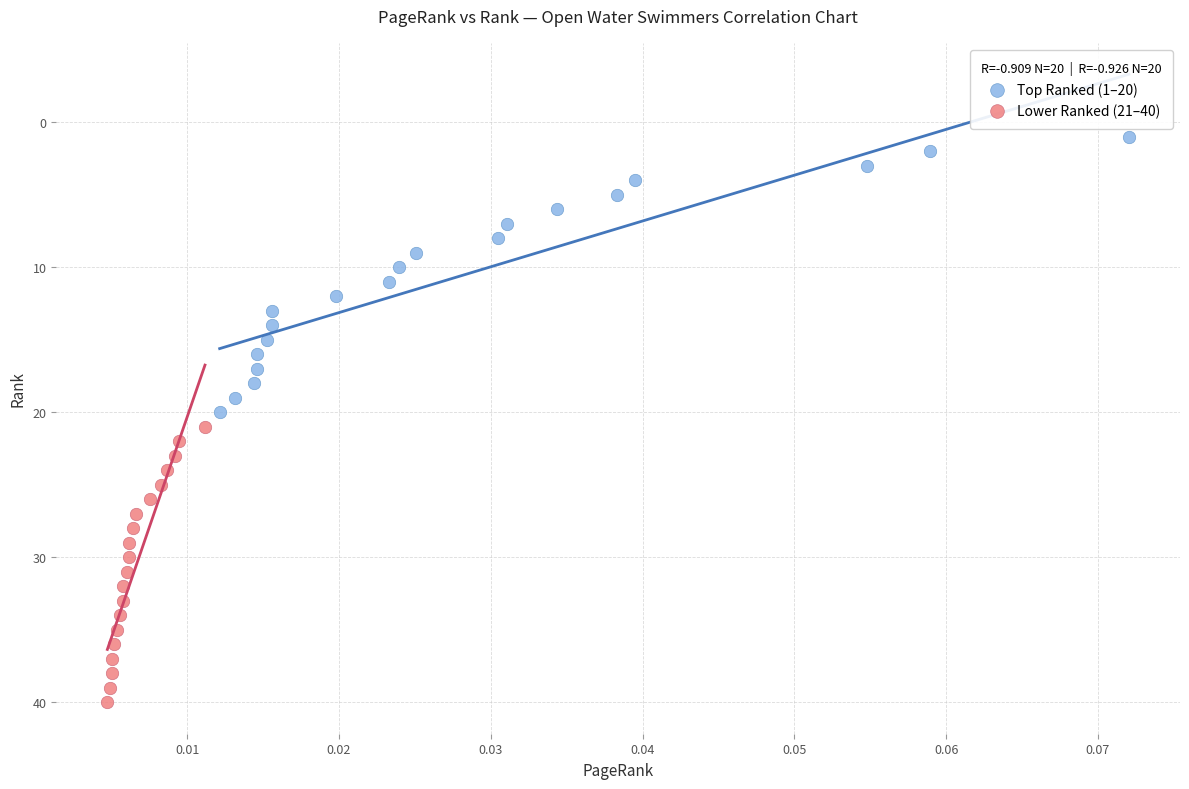

Which series contains the highest Y value?

Lower Ranked (21–40)